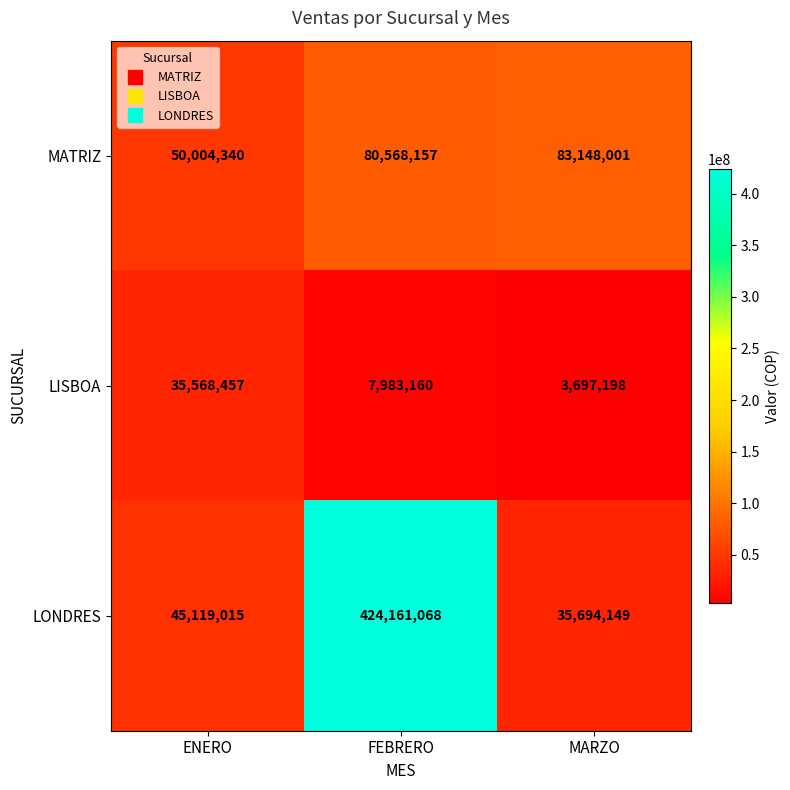

List the series in order of their overall mean, lowest first.

LISBOA, MATRIZ, LONDRES